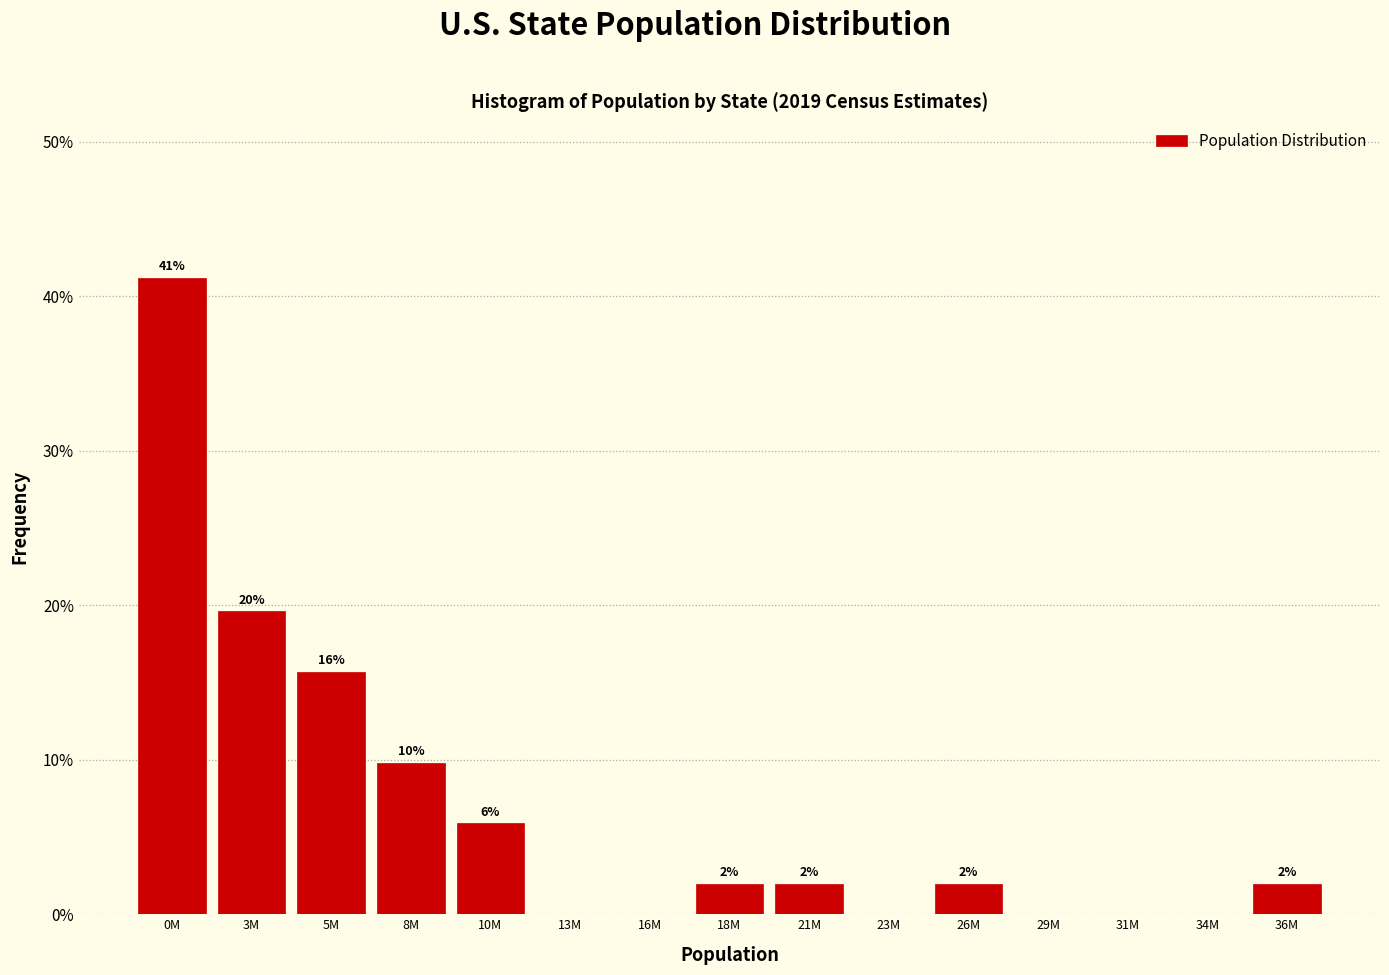

What is the sum of the values at 31M and 18M?

2.0